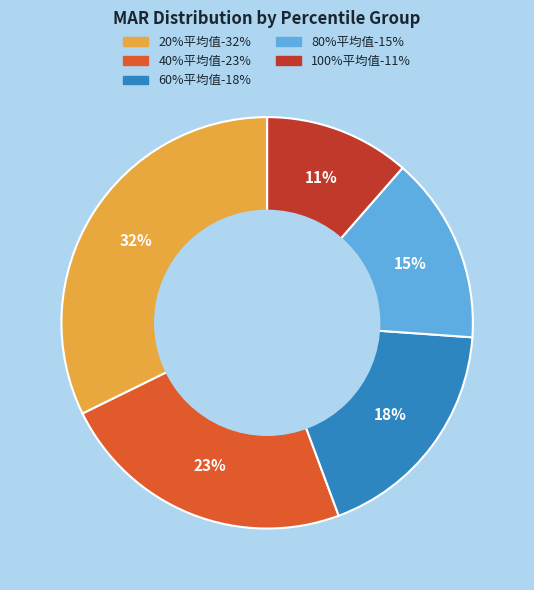

Rank the categories by value from lowest to highest.

100%平均值, 80%平均值, 60%平均值, 40%平均值, 20%平均值